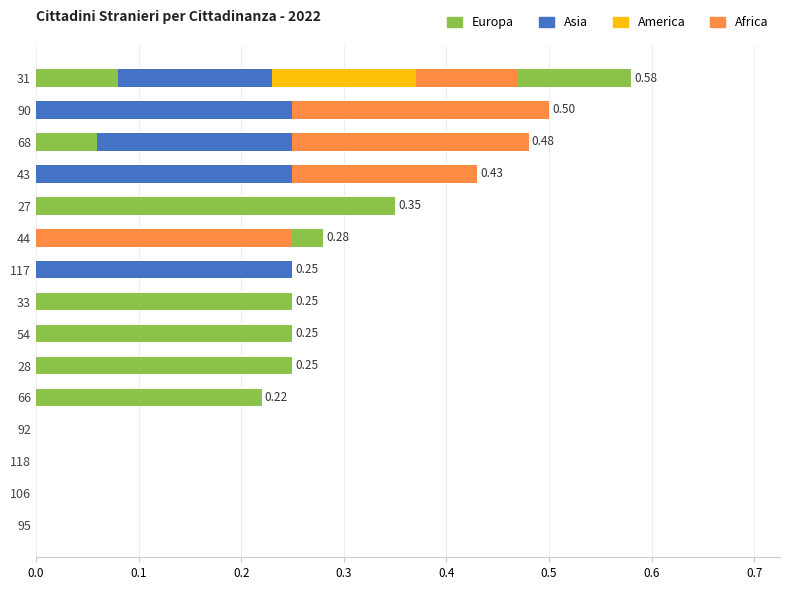

Count the number of categories in the chart.

15